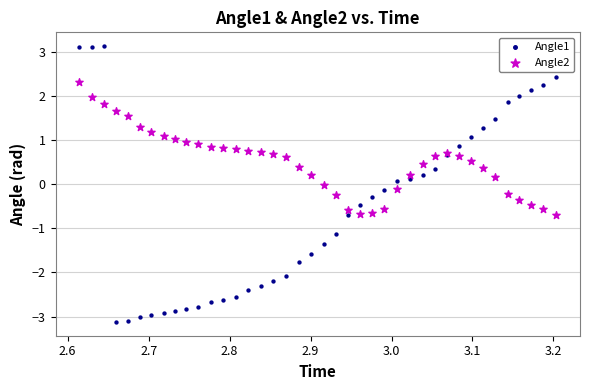

Which series reaches the maximum Y coordinate?

Angle1